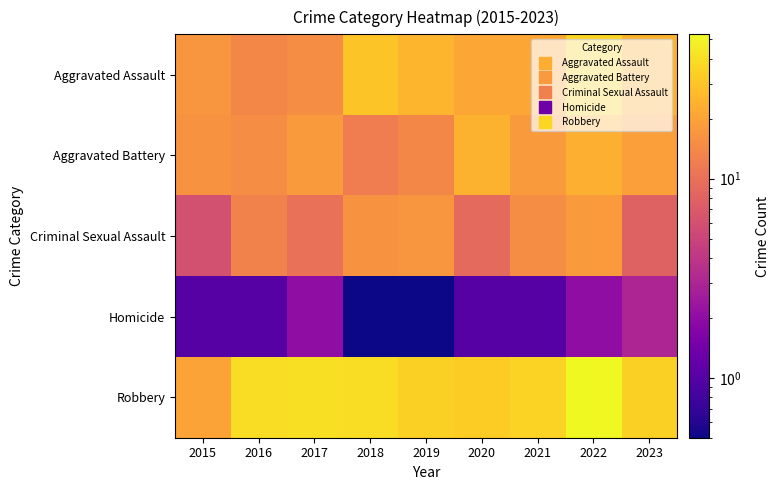

Which label corresponds to the smallest value in the chart?

2018